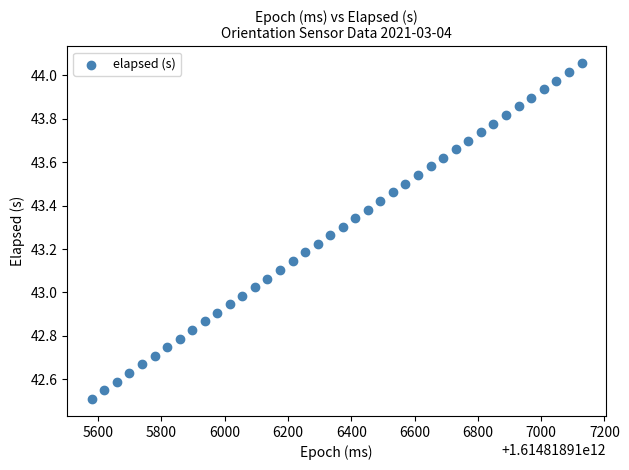

What is the range of X values (max minus min)?

1549.0